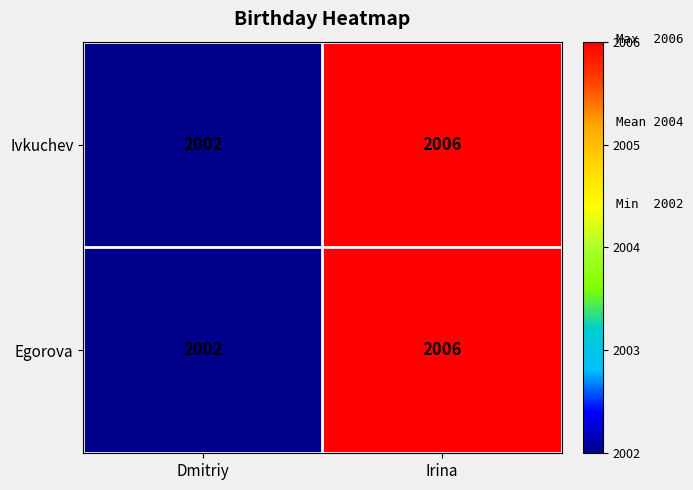

What is the average value of the Egorova series?

2004